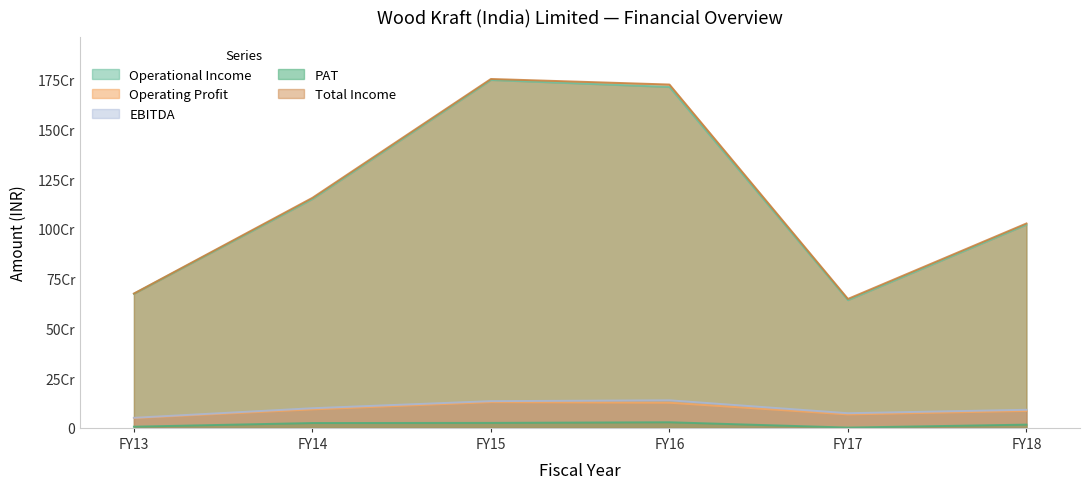

Does the chart have visible grid lines?

No